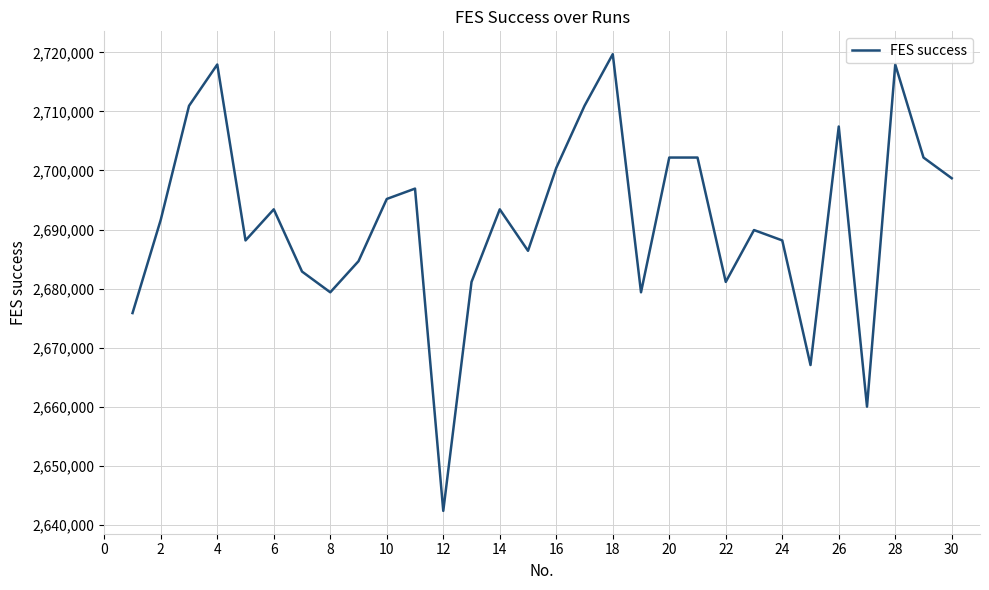

What is the greatest value displayed?

2719695